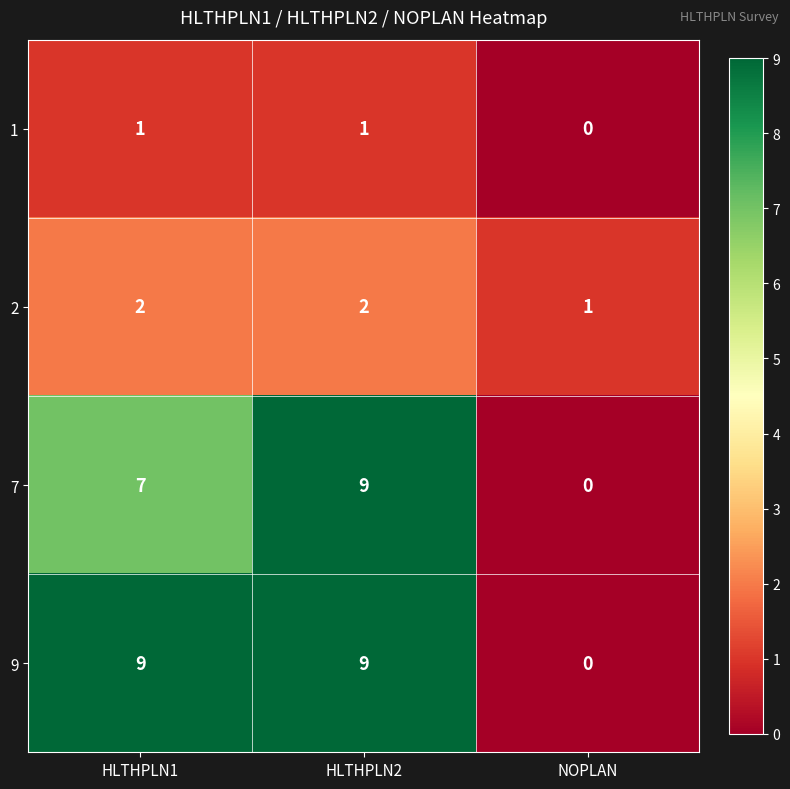

Reading right to left, extract all data points from this chart.

1: 0	1	1
2: 1	2	2
7: 0	9	7
9: 0	9	9